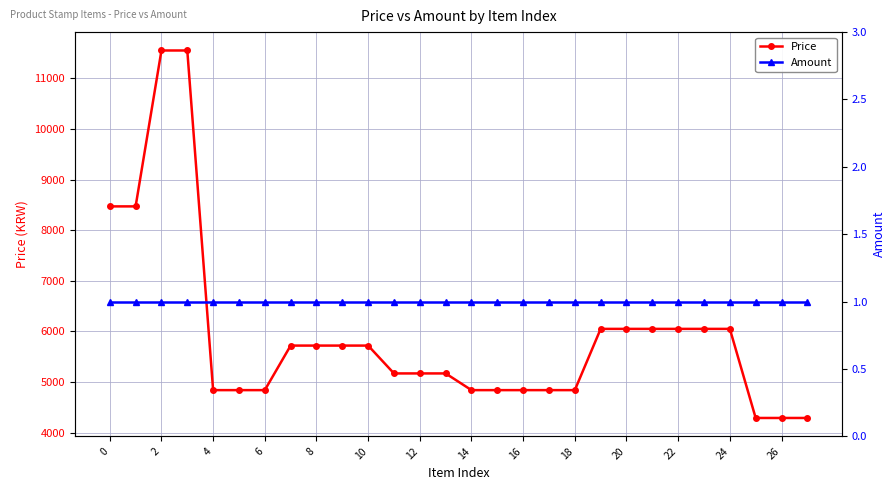

True or false: Amount and Price cross at least once.

False